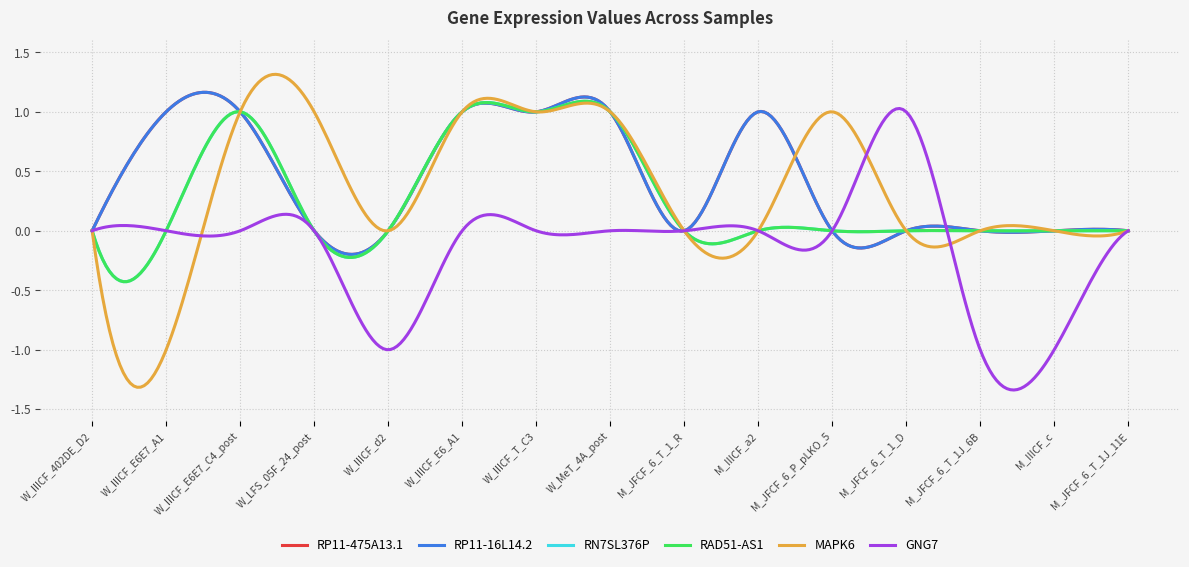

How many lines are shown in the chart?

6